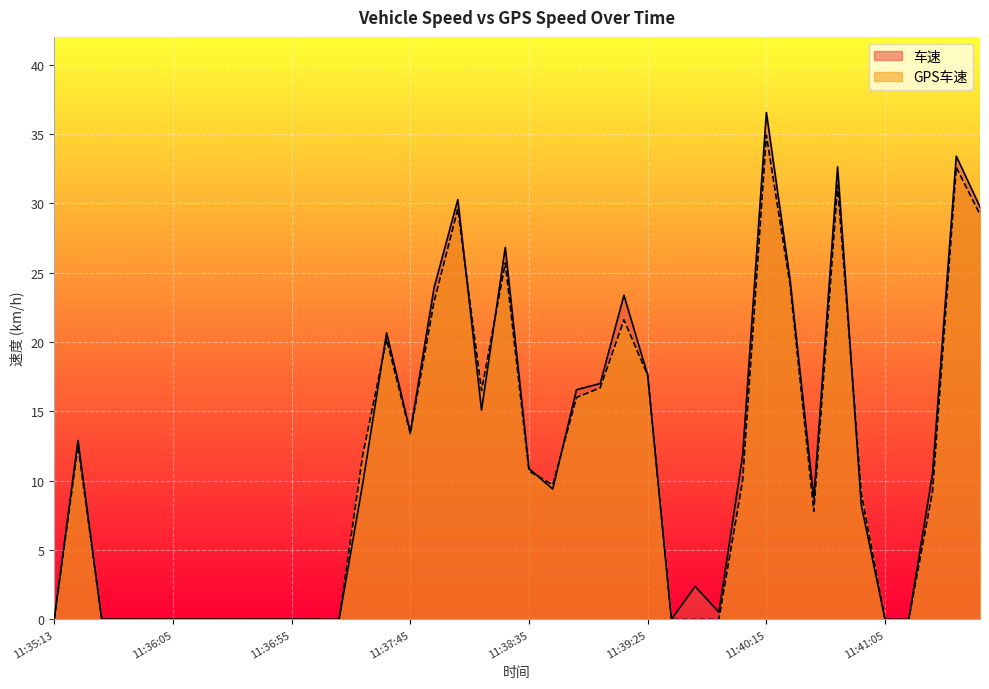

Is the value of 车速 at 11:35:25 greater than the value of GPS车速 at 11:37:05?

Yes